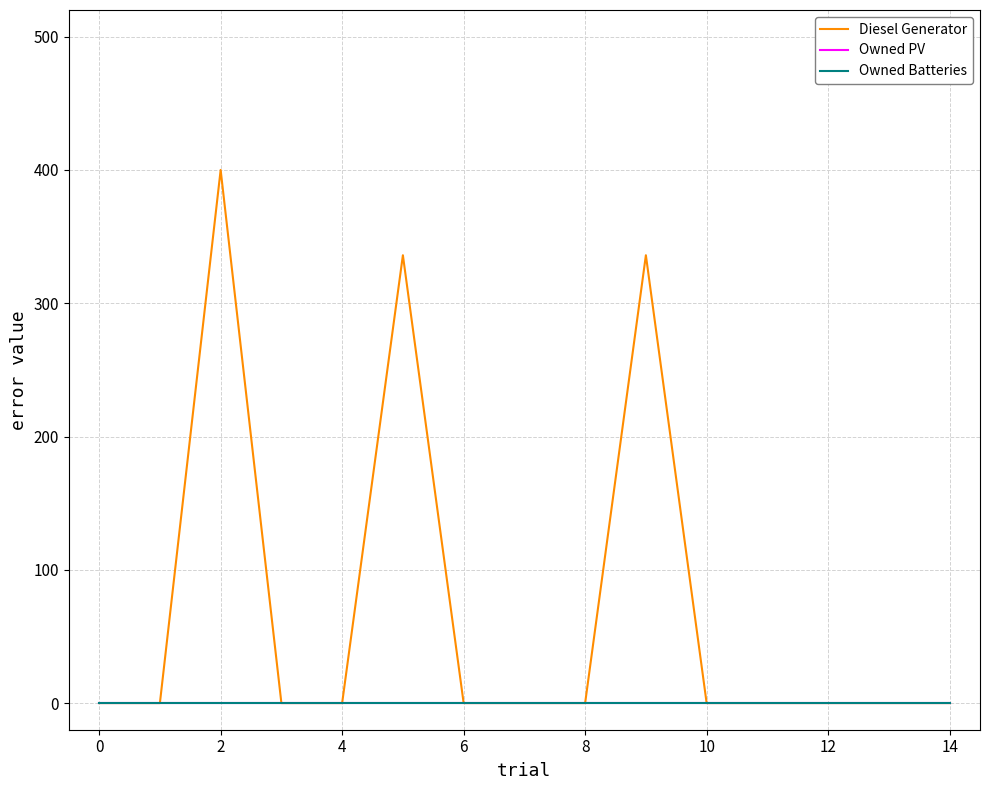

Is this an area chart (filled region under the line)?

No